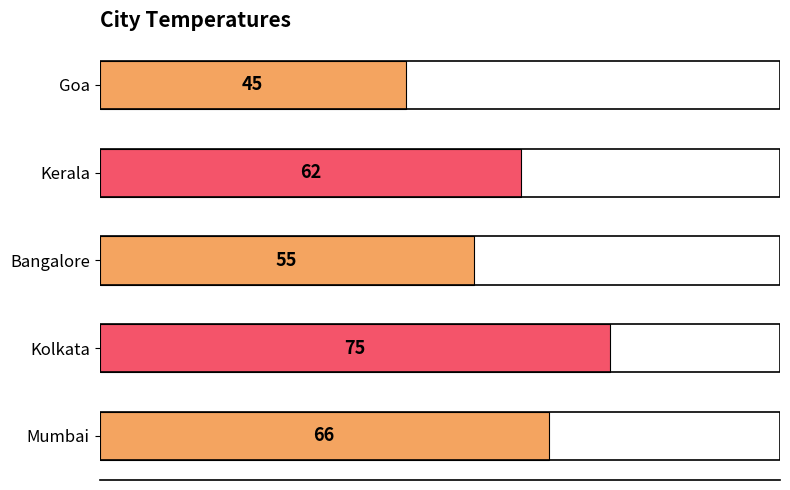

How many data points are less than 62?

2